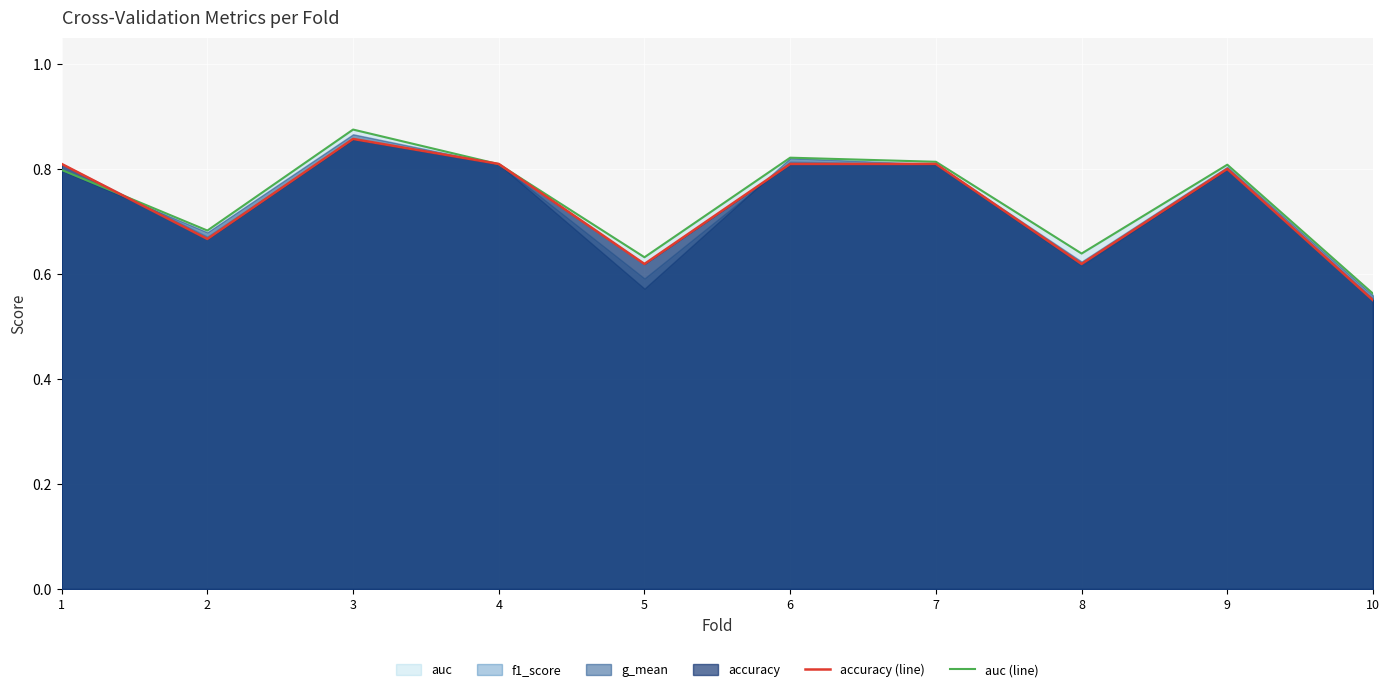

What is the difference between the second highest and minimum values in the auc (line) series?

0.3